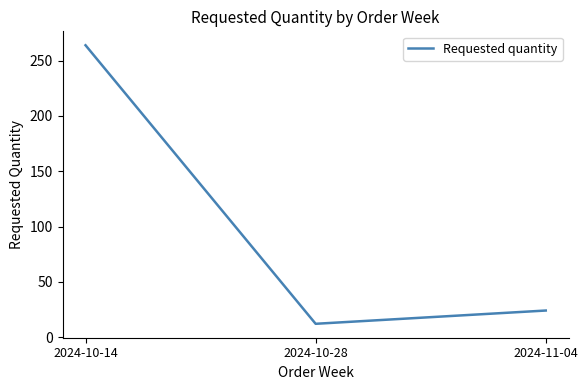

Does the chart display data point markers on the line(s)?

No